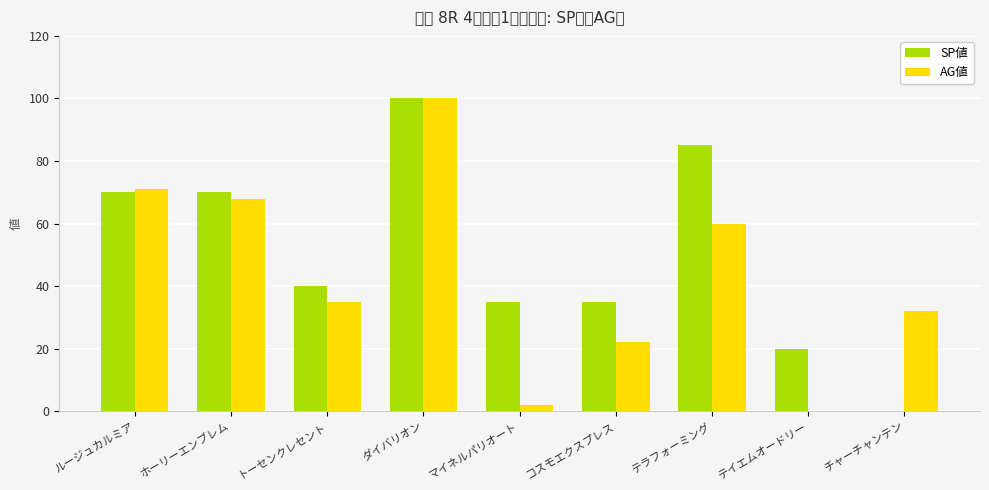

Is the value of AG値 at テイエムオードリー greater than the value of SP値 at ルージュカルミア?

No